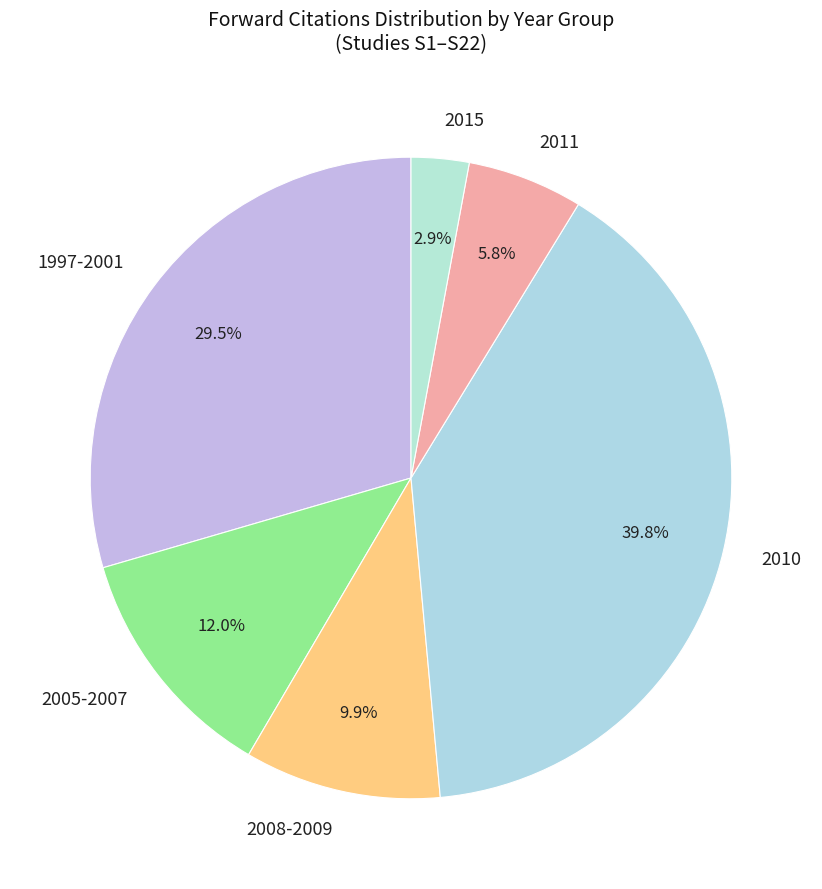

To the nearest percent, what is the average slice percentage?

17%